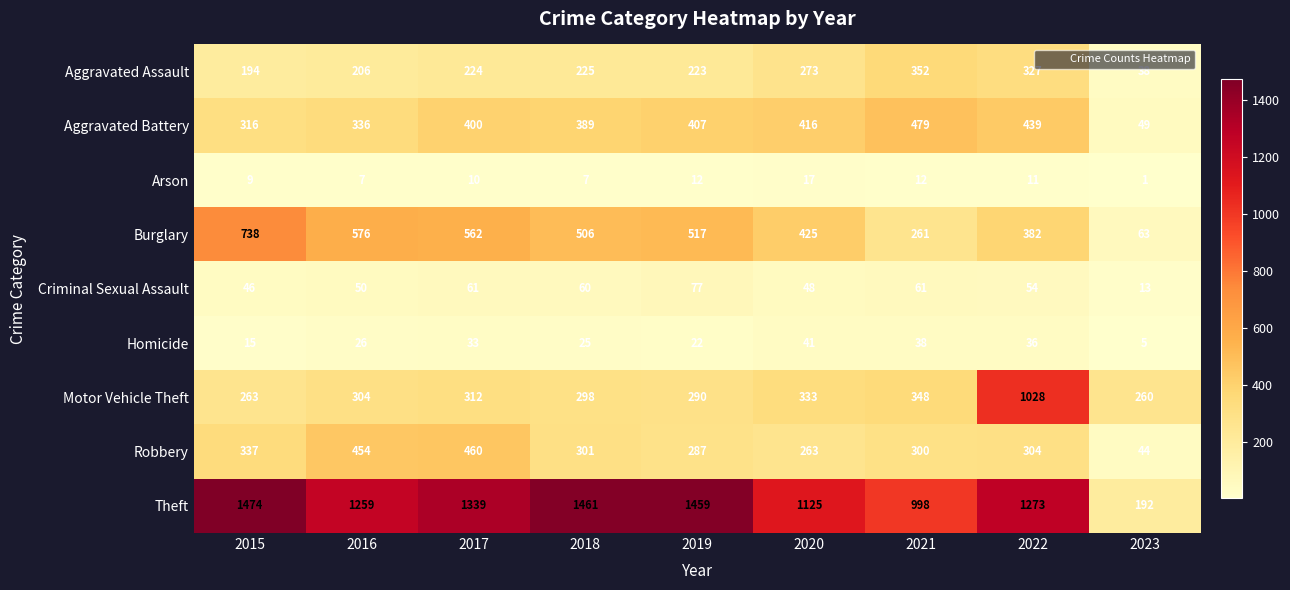

At which category is the sum across all series the highest?

2022